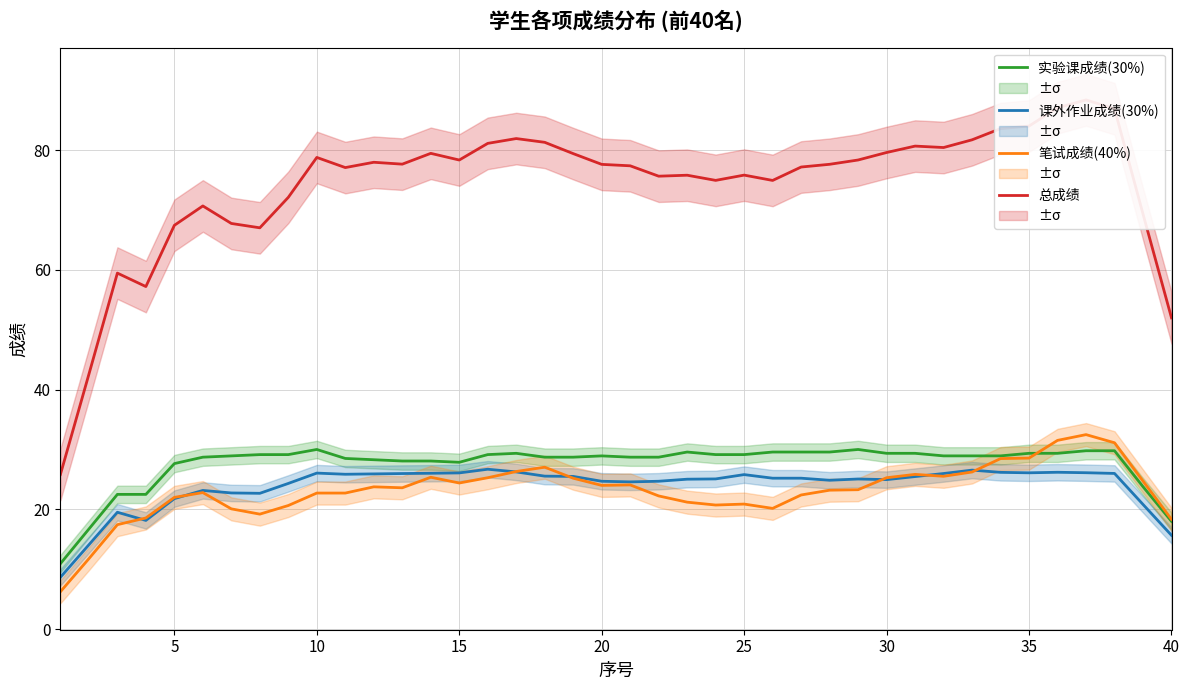

Which category has the highest value across all series?

36